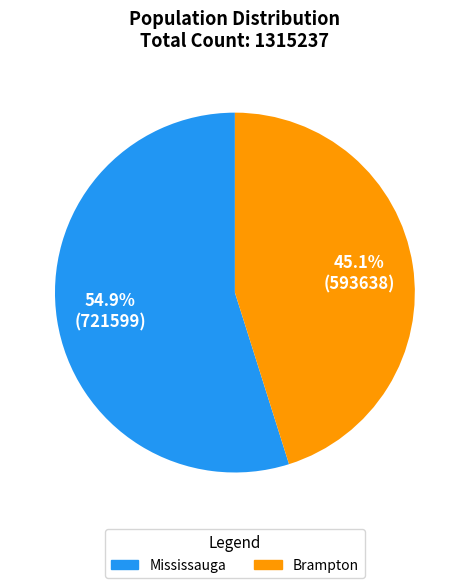

How many segments does this pie chart have?

2